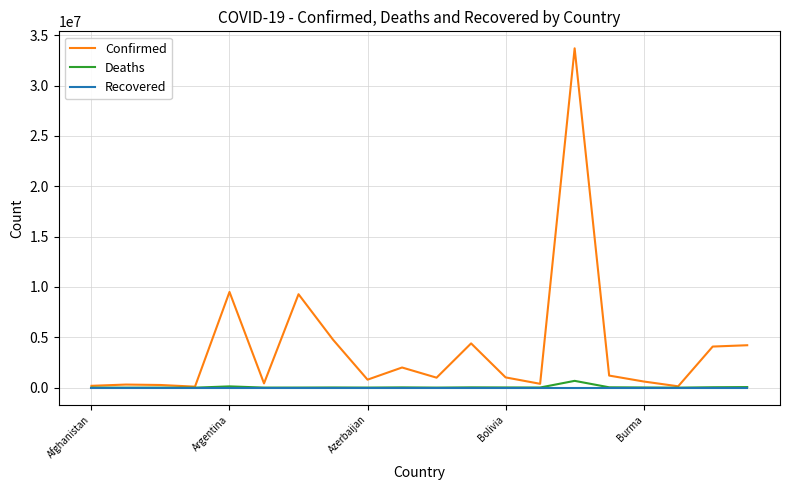

Which series has the largest total across all categories?

Confirmed